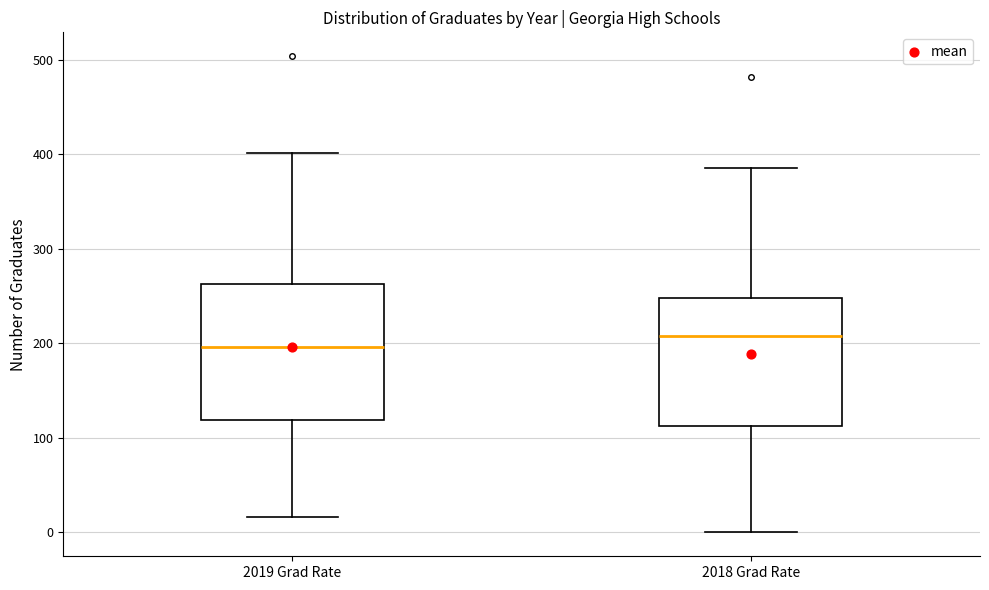

Reading left to right, read every box against the y-axis: the position of its median line, the range the box covers, and the ends of its whiskers. The values are not printed on the chart, so give them approximately, as read against the axis.

2019 Grad Rate: median 200, box 120 to 260, whiskers 20 to 400
2018 Grad Rate: median 210, box 110 to 250, whiskers 0 to 390